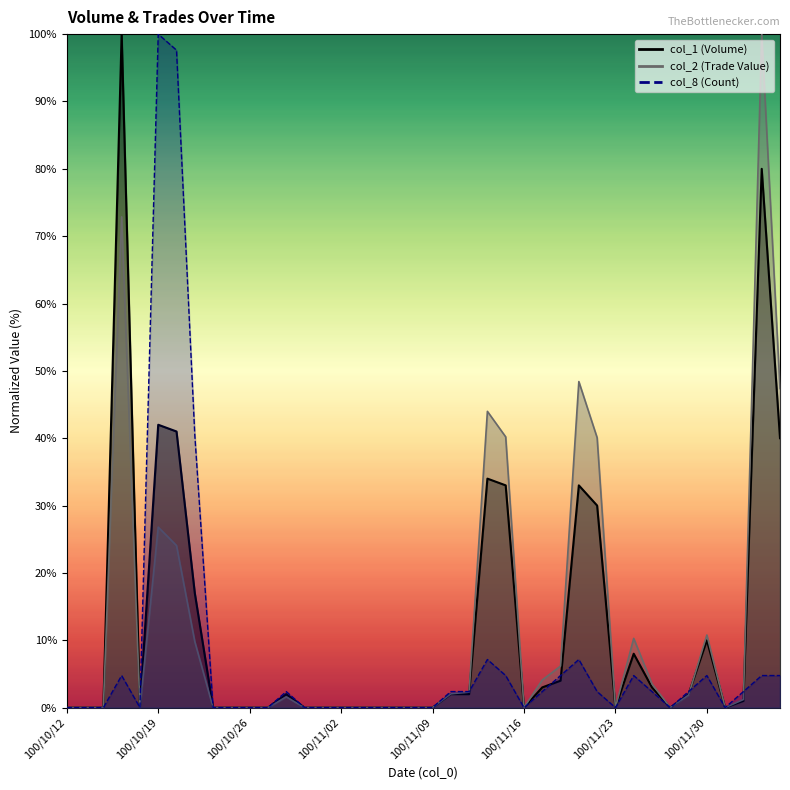

What is the difference between the maximum and minimum values in the col_8 series?

100.0